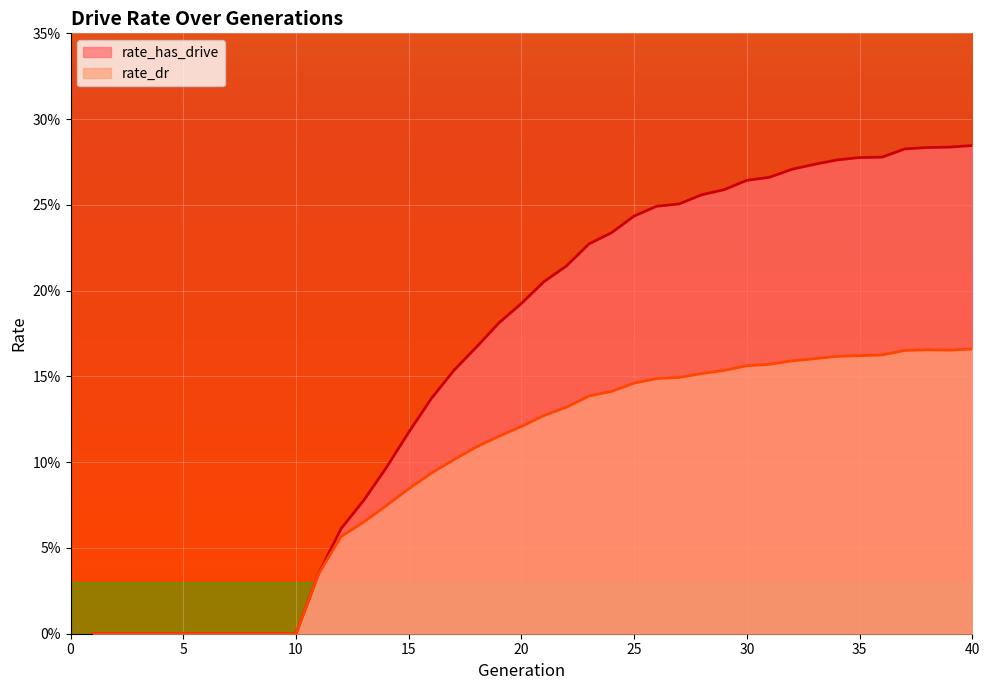

Rank the categories by rate_has_drive value from highest to lowest.

40, 39, 38, 37, 36, 35, 34, 33, 32, 31, 30, 29, 28, 27, 26, 25, 24, 23, 22, 21, 20, 19, 18, 17, 16, 15, 14, 13, 12, 11, 1, 2, 3, 4, 5, 6, 7, 8, 9, 10